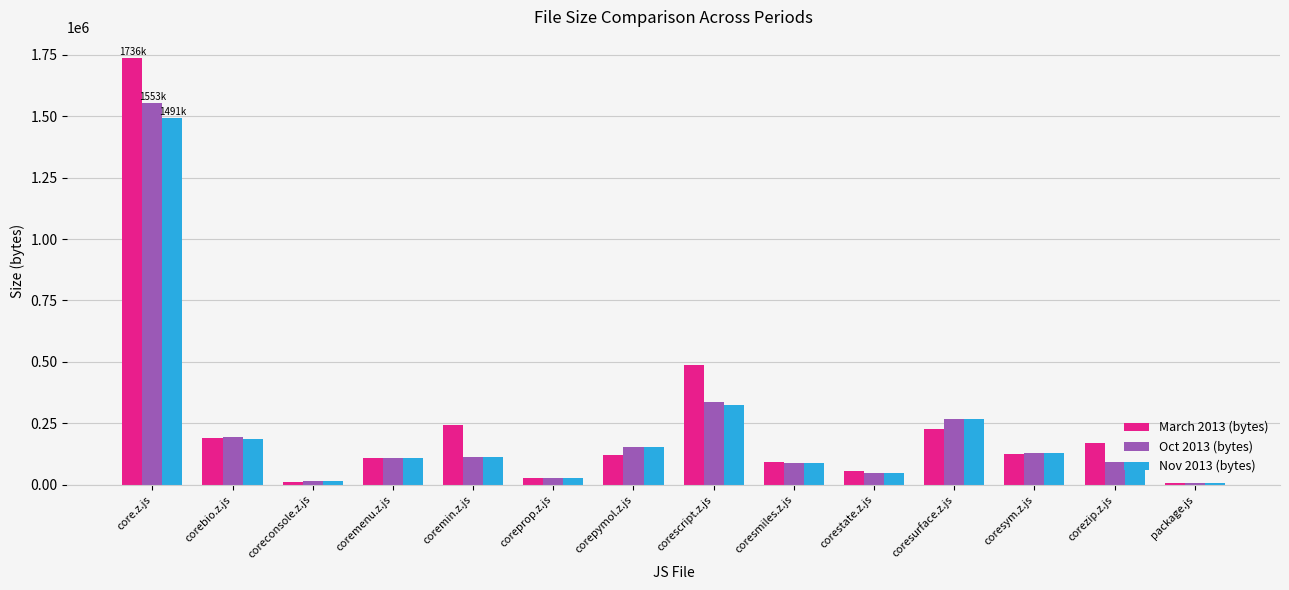

What is the label of the 2nd bar from the left?

corebio.z.js